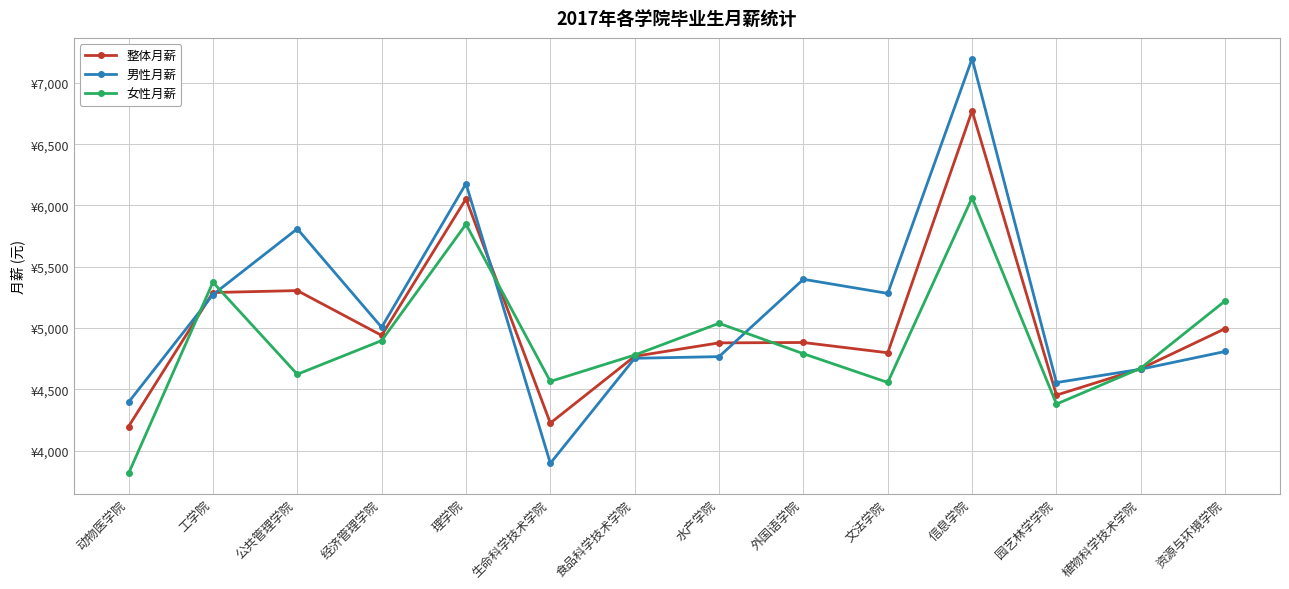

What is the label of the 1st point from the left?

动物医学院